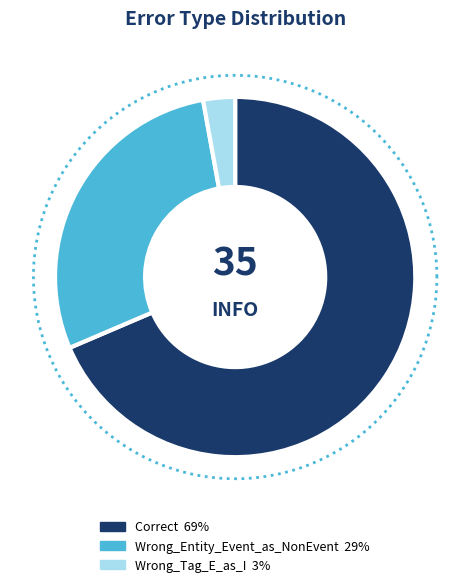

Which category has the smallest portion of the pie?

Wrong_Tag_E_as_I